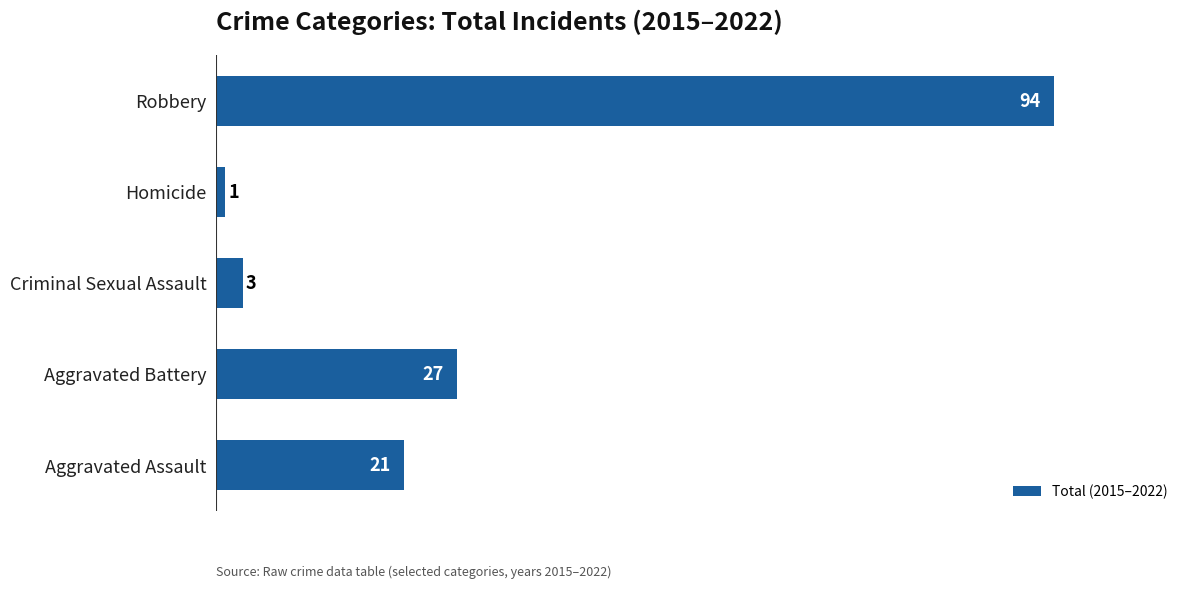

Rank the categories by value from highest to lowest.

Robbery, Aggravated Battery, Aggravated Assault, Criminal Sexual Assault, Homicide